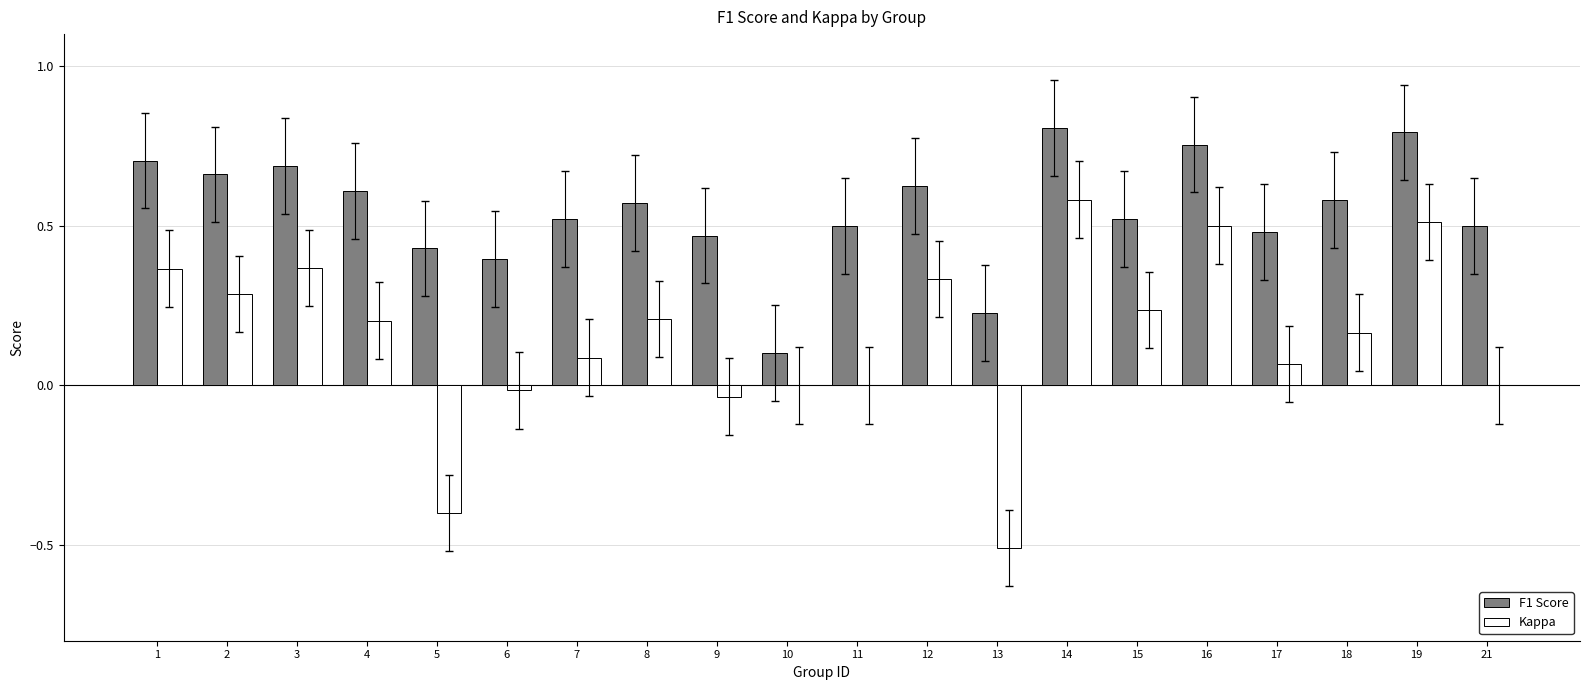

The F1 Score series shows 0.1 at 13. True or false?

False